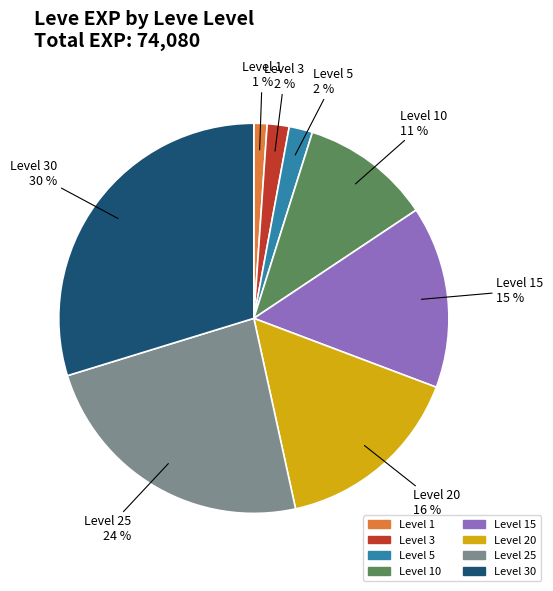

True or false: Level 3 accounts for 2% of the total.

True